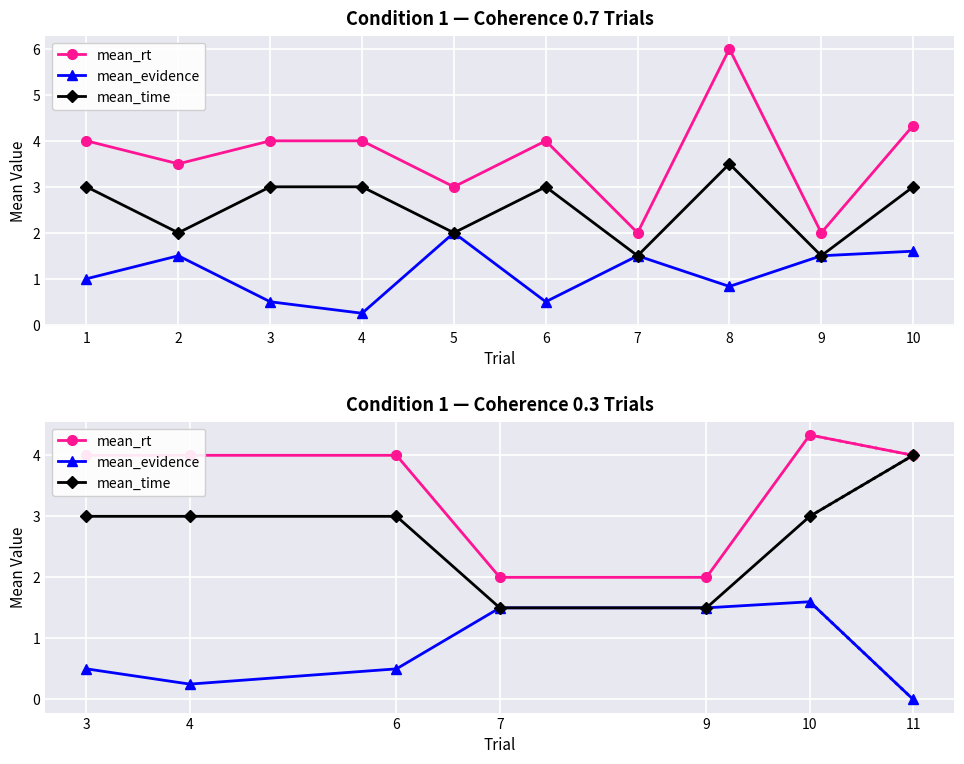

How many lines are shown in the chart?

3